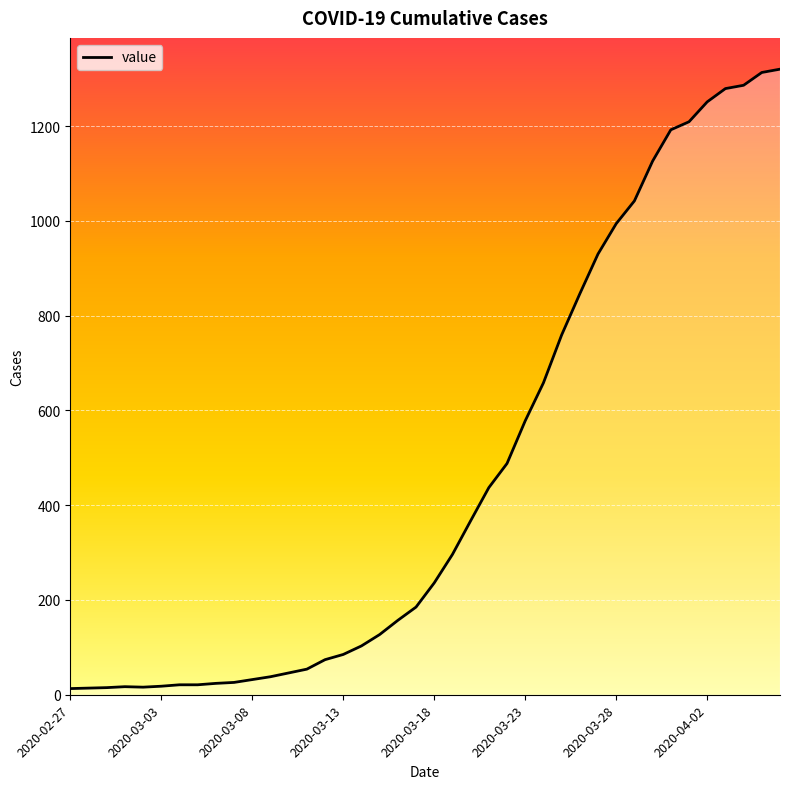

What is the maximum value shown in the chart?

1320